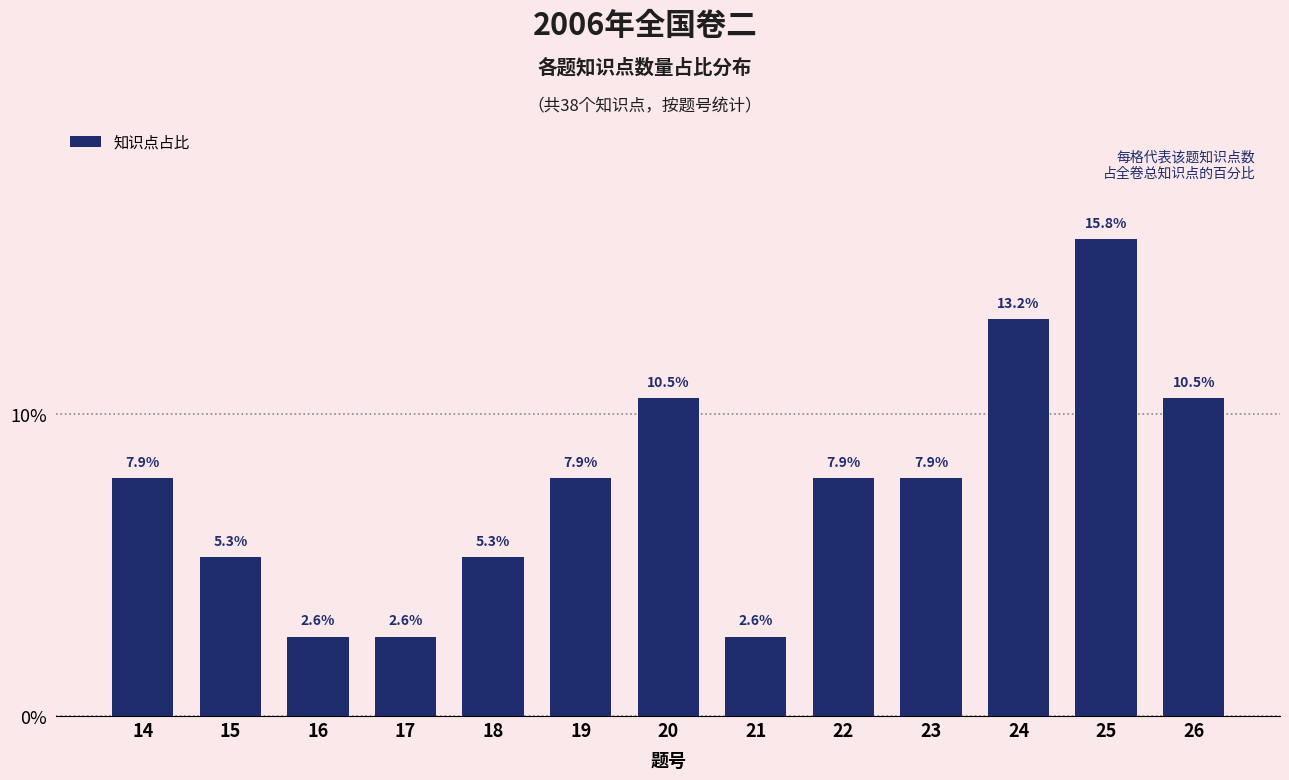

Reading left to right, extract all data points from this chart.

14=7.9	15=5.3	16=2.6	17=2.6	18=5.3	19=7.9	20=10.5	21=2.6	22=7.9	23=7.9	24=13.2	25=15.8	26=10.5